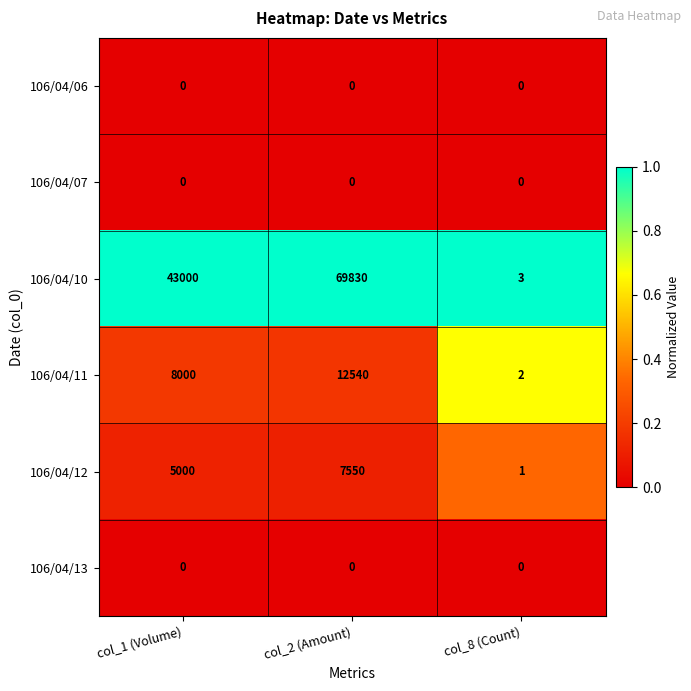

What is the sum of the 106/04/11 values at col_8 (Count) and col_1 (Volume)?

8002